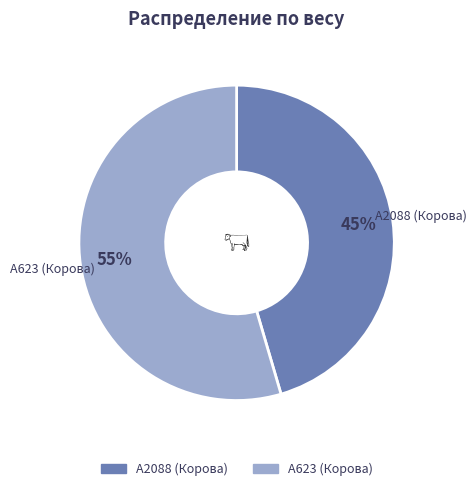

Does any single category account for the majority?

Yes